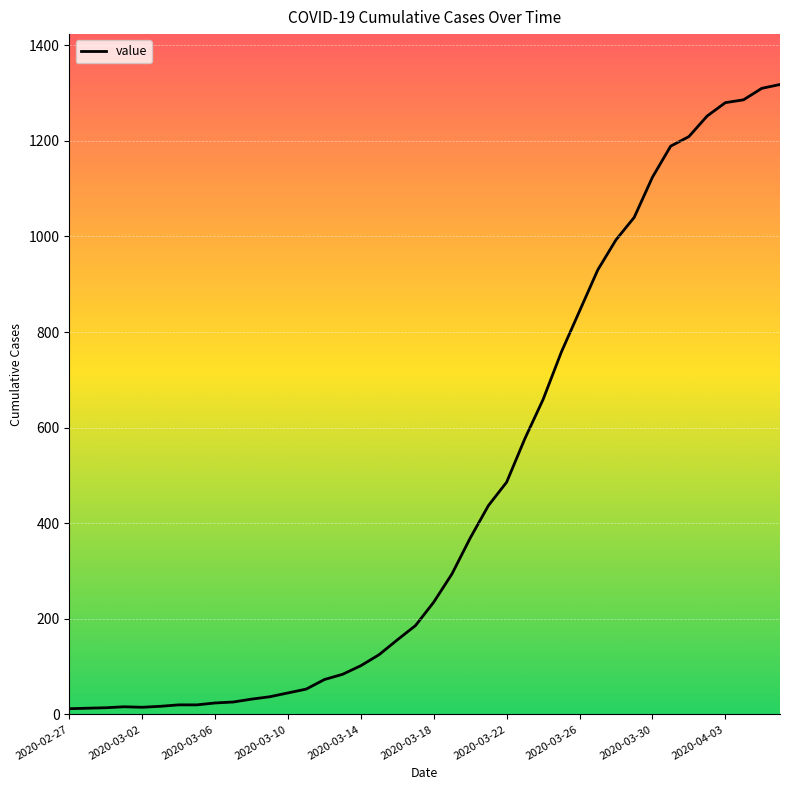

What is the maximum value shown in the chart?

1318